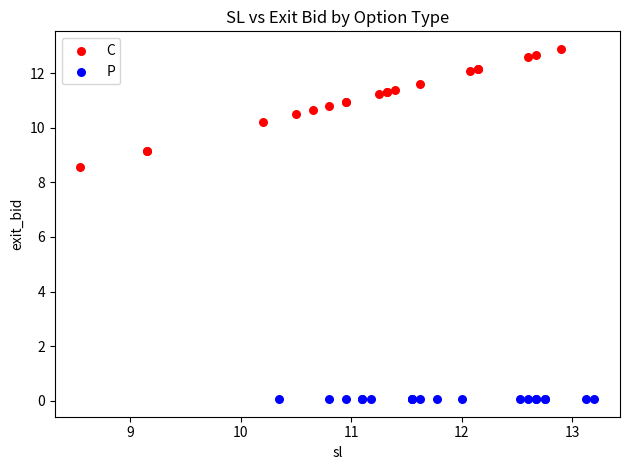

Which series reaches the maximum Y coordinate?

C